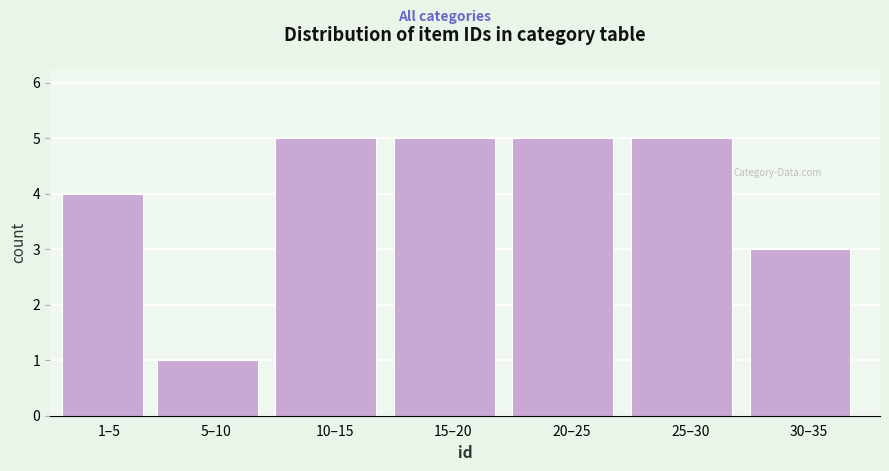

Reading right to left, extract all data points from this chart.

30–35=3	25–30=5	20–25=5	15–20=5	10–15=5	5–10=1	1–5=4